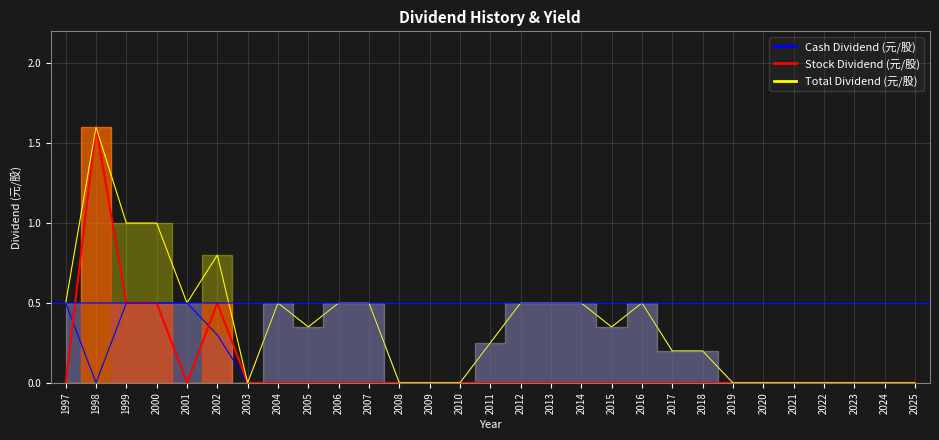

Rank the series by their maximum value, from highest to lowest.

Stock Dividend (元/股), Total Dividend (元/股), Cash Dividend (元/股)